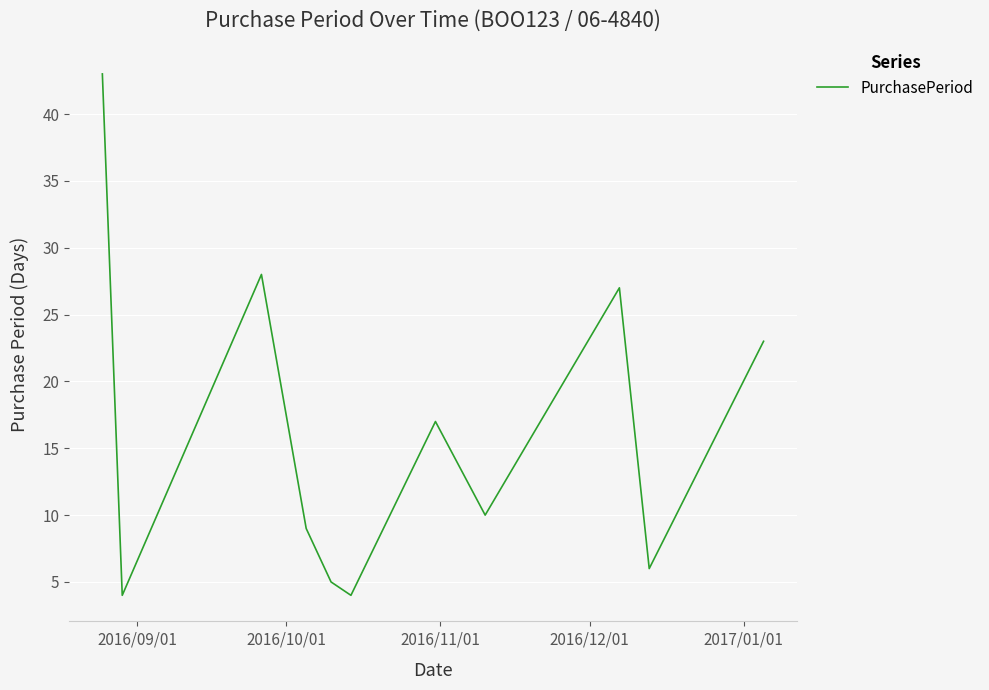

What is the maximum value shown in the chart?

43